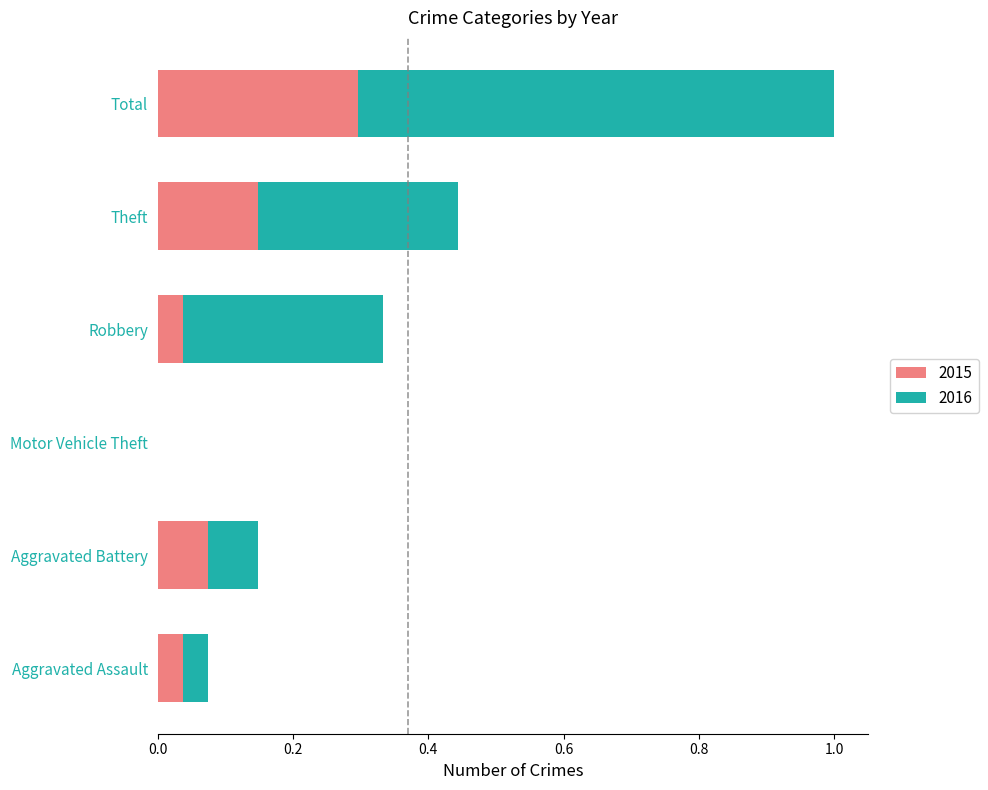

The 2015 series shows 0.2 at Motor Vehicle Theft. True or false?

False